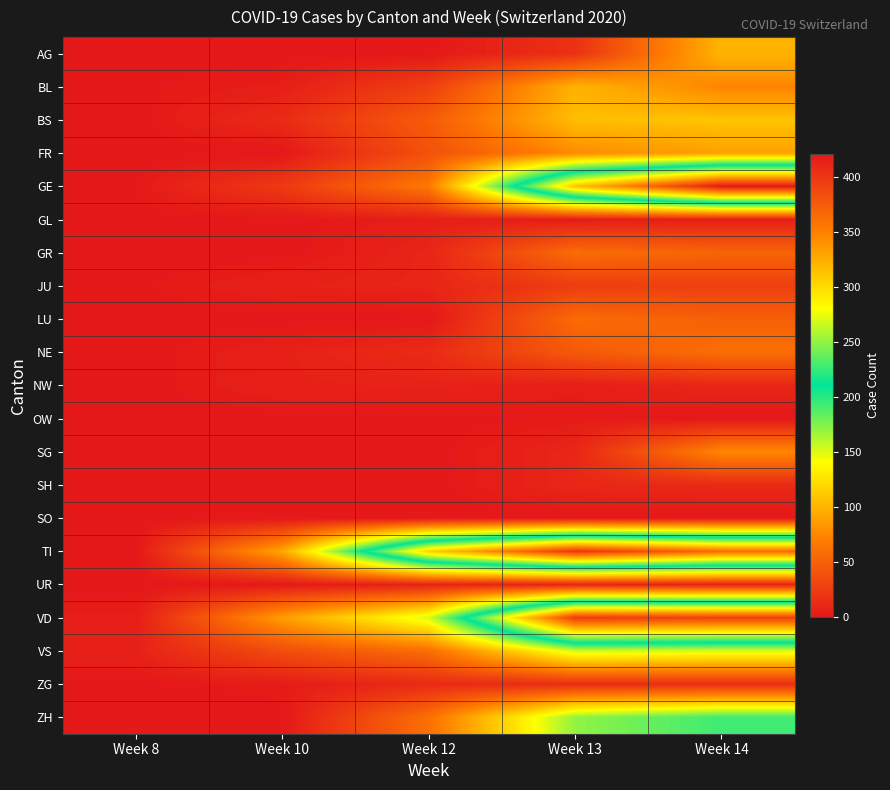

How many series are shown in this chart?

21